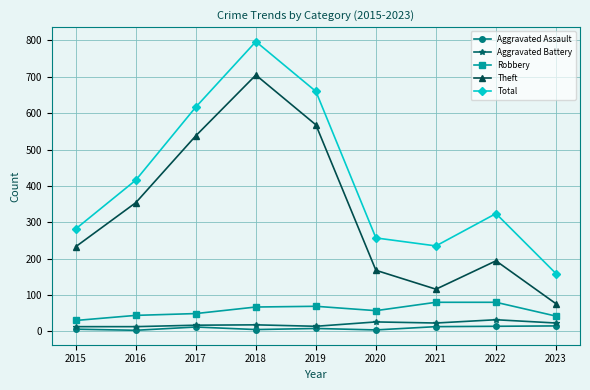

Is it true that Robbery equals 30 at 2015?

True